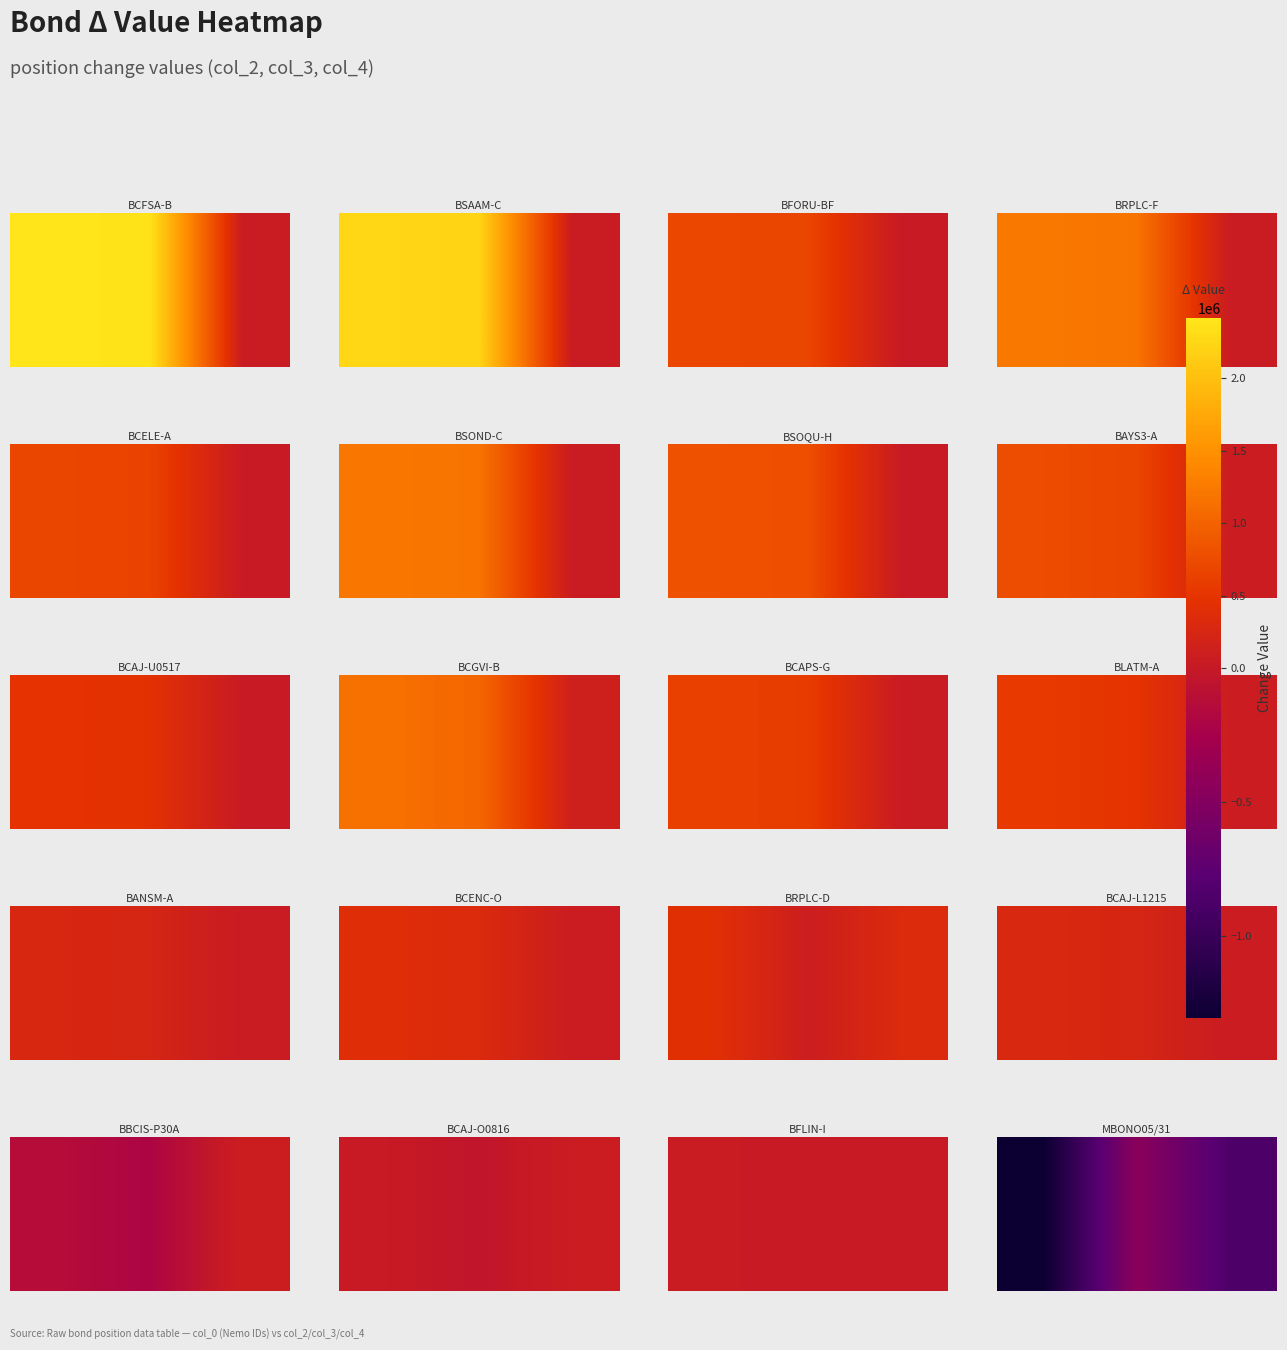

How many data points are less than -858603?

1